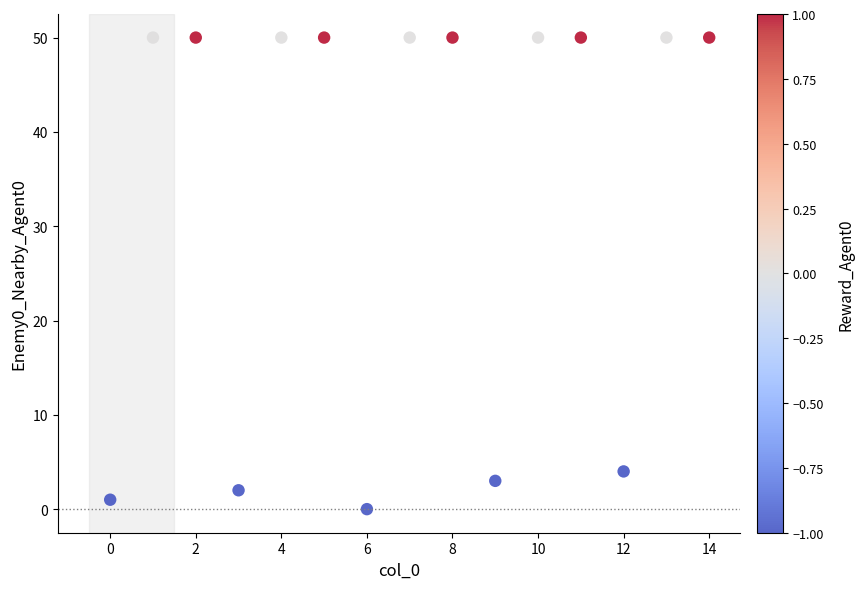

What Y value in the scatter plot is closest to 25?

4